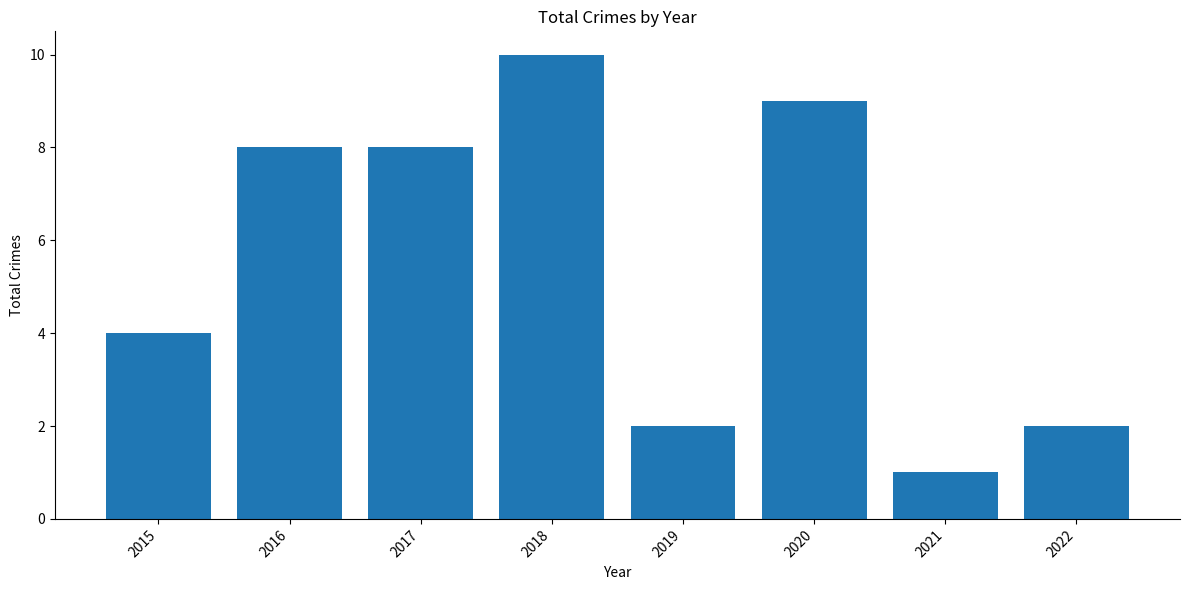

What is the value of the 3rd bar from the left?

8